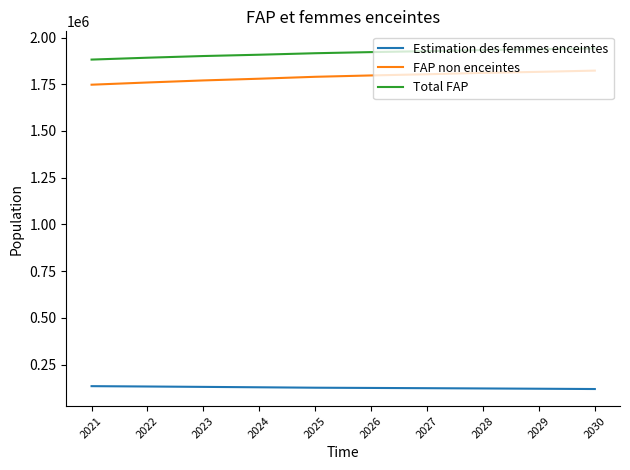

What are all the series names shown in the legend?

Estimation des femmes enceintes, FAP non enceintes, Total FAP